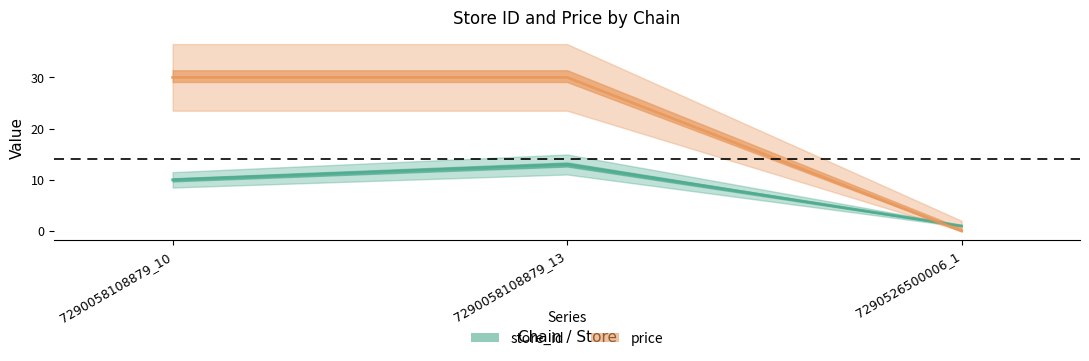

Is the value of store_id at 7290058108879_13 greater than the value of price at 7290526500006_1?

Yes